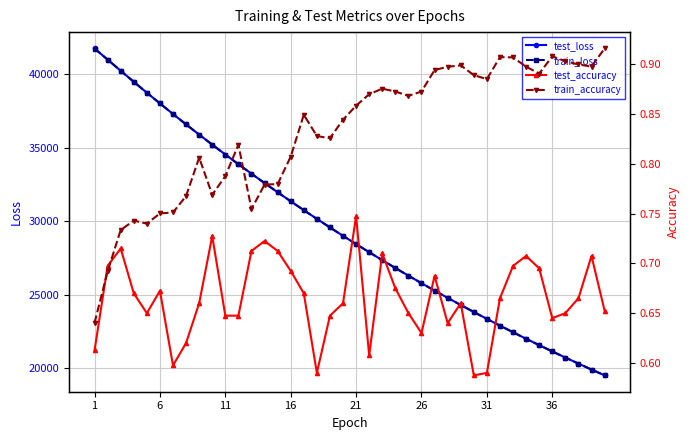

Is this an area chart (filled region under the line)?

No